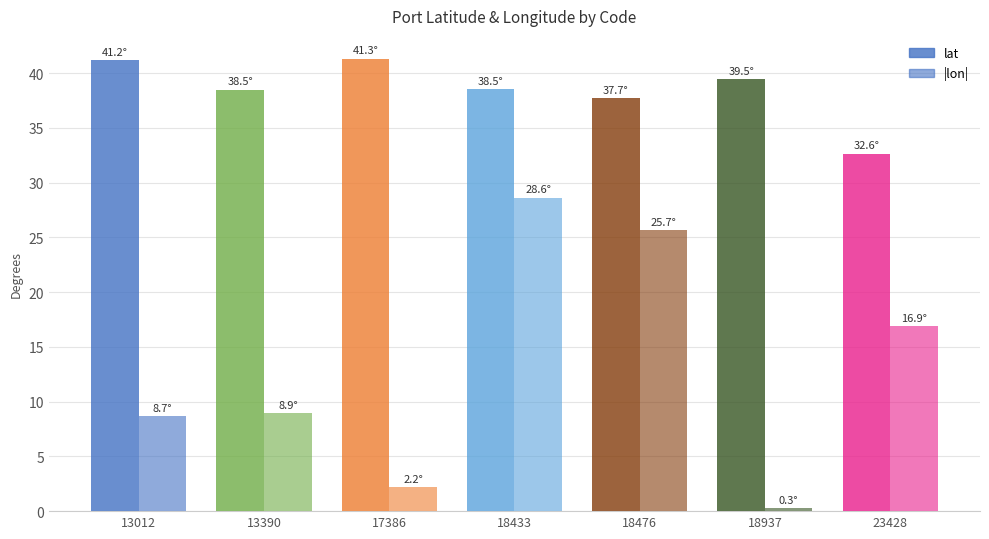

How many values in the lat series exceed 38?

5